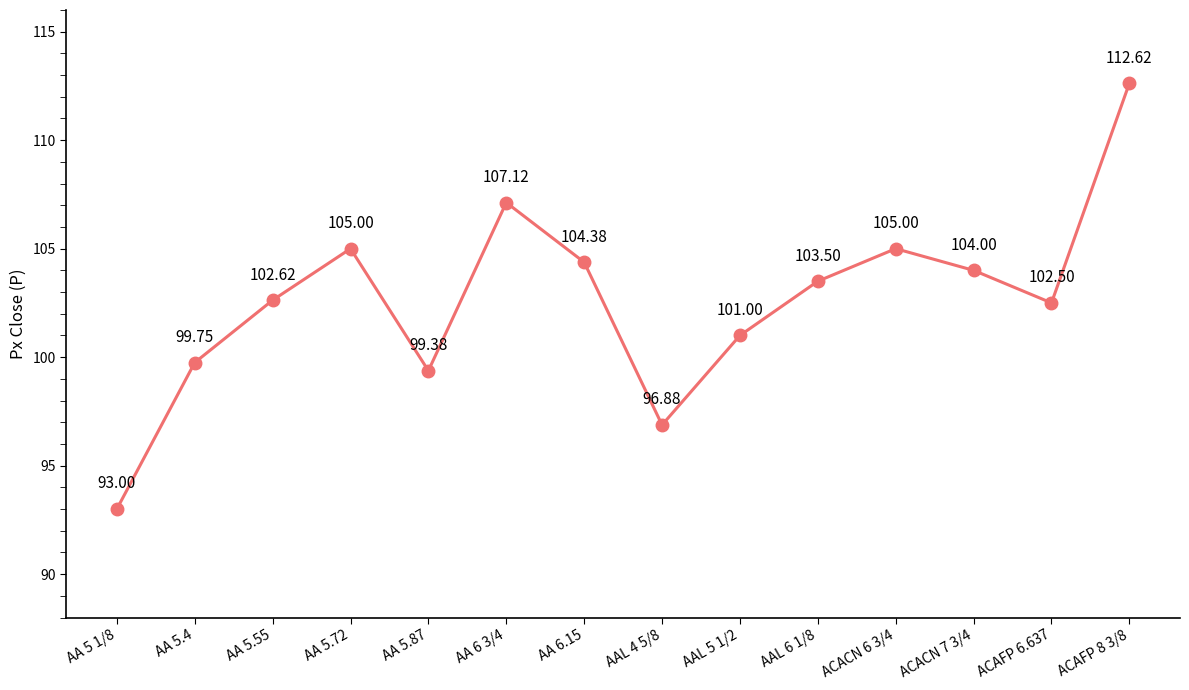

How many lines are shown in the chart?

1